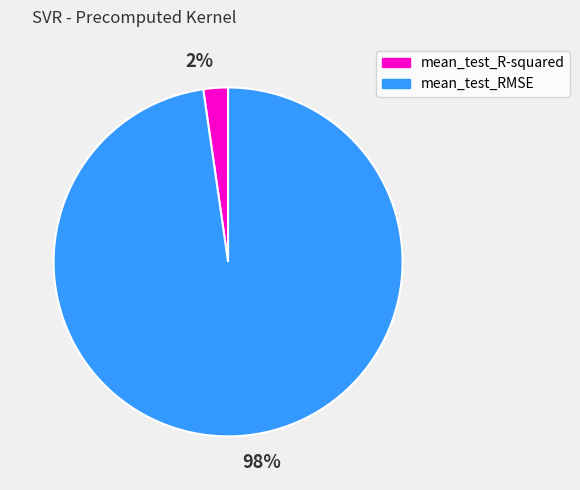

To the nearest percent, what is the combined percentage of mean_test_R-squared and mean_test_RMSE?

100%